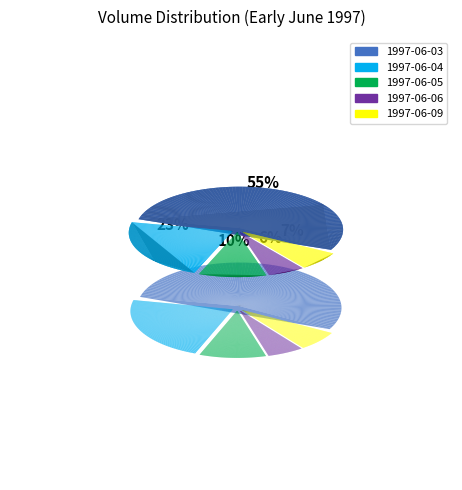

What is the smallest slice in the pie chart?

1997-06-06